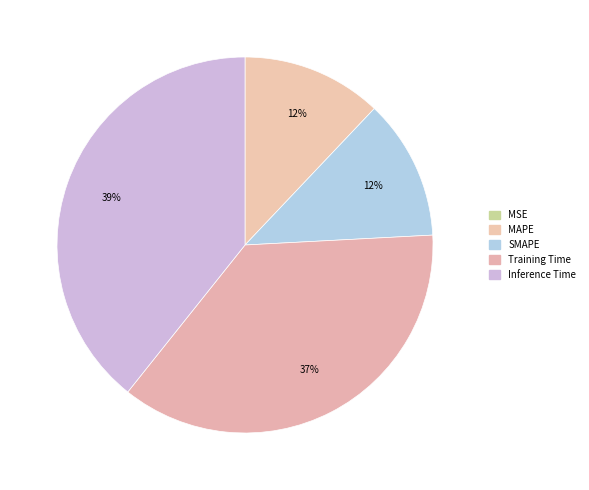

Does any single category account for the majority?

No